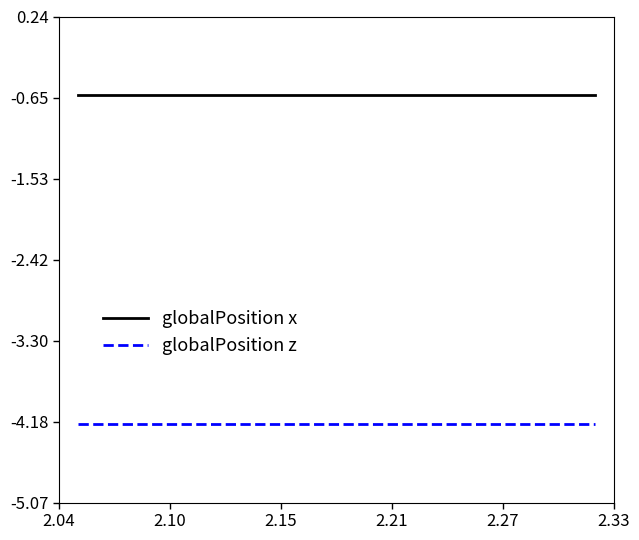

List the series in order of their peak value, lowest first.

globalPosition z, globalPosition x